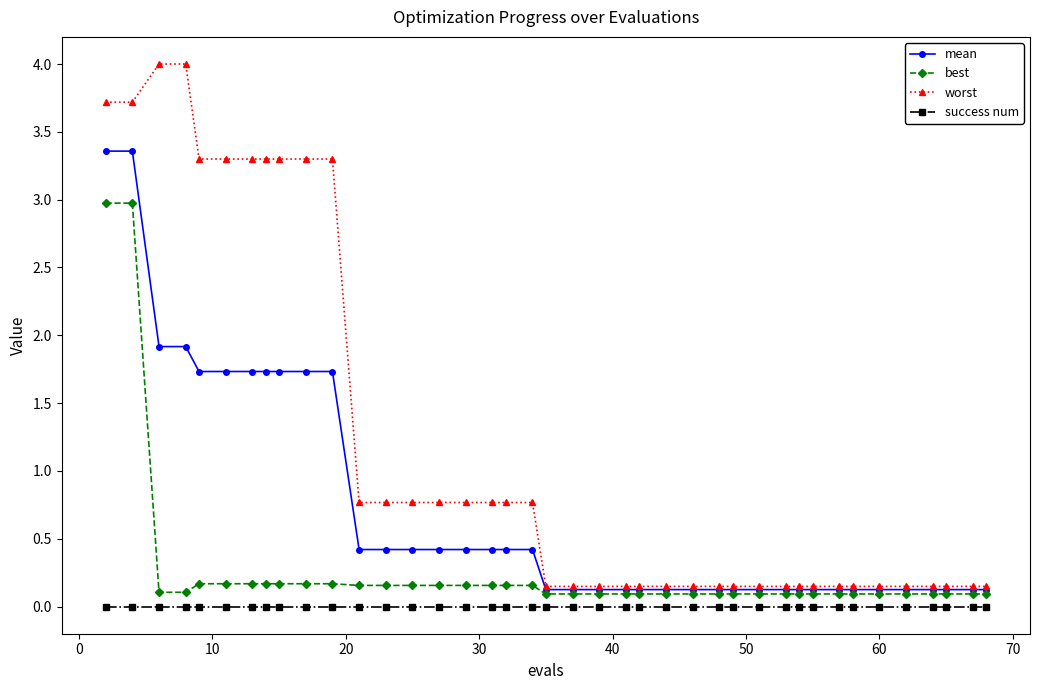

At how many categories does at least one series exceed 2?

11